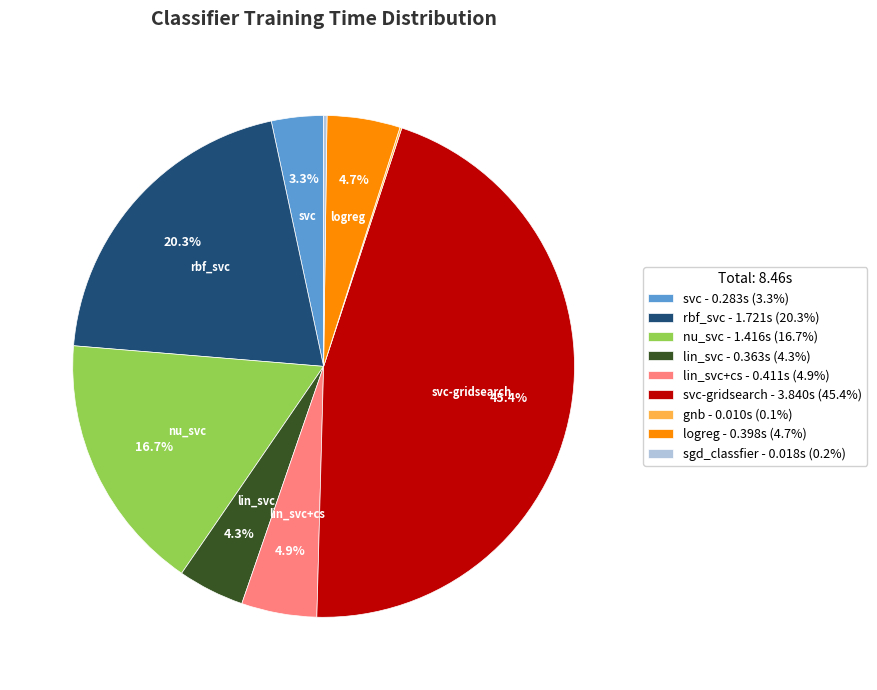

Does any single category account for the majority?

No